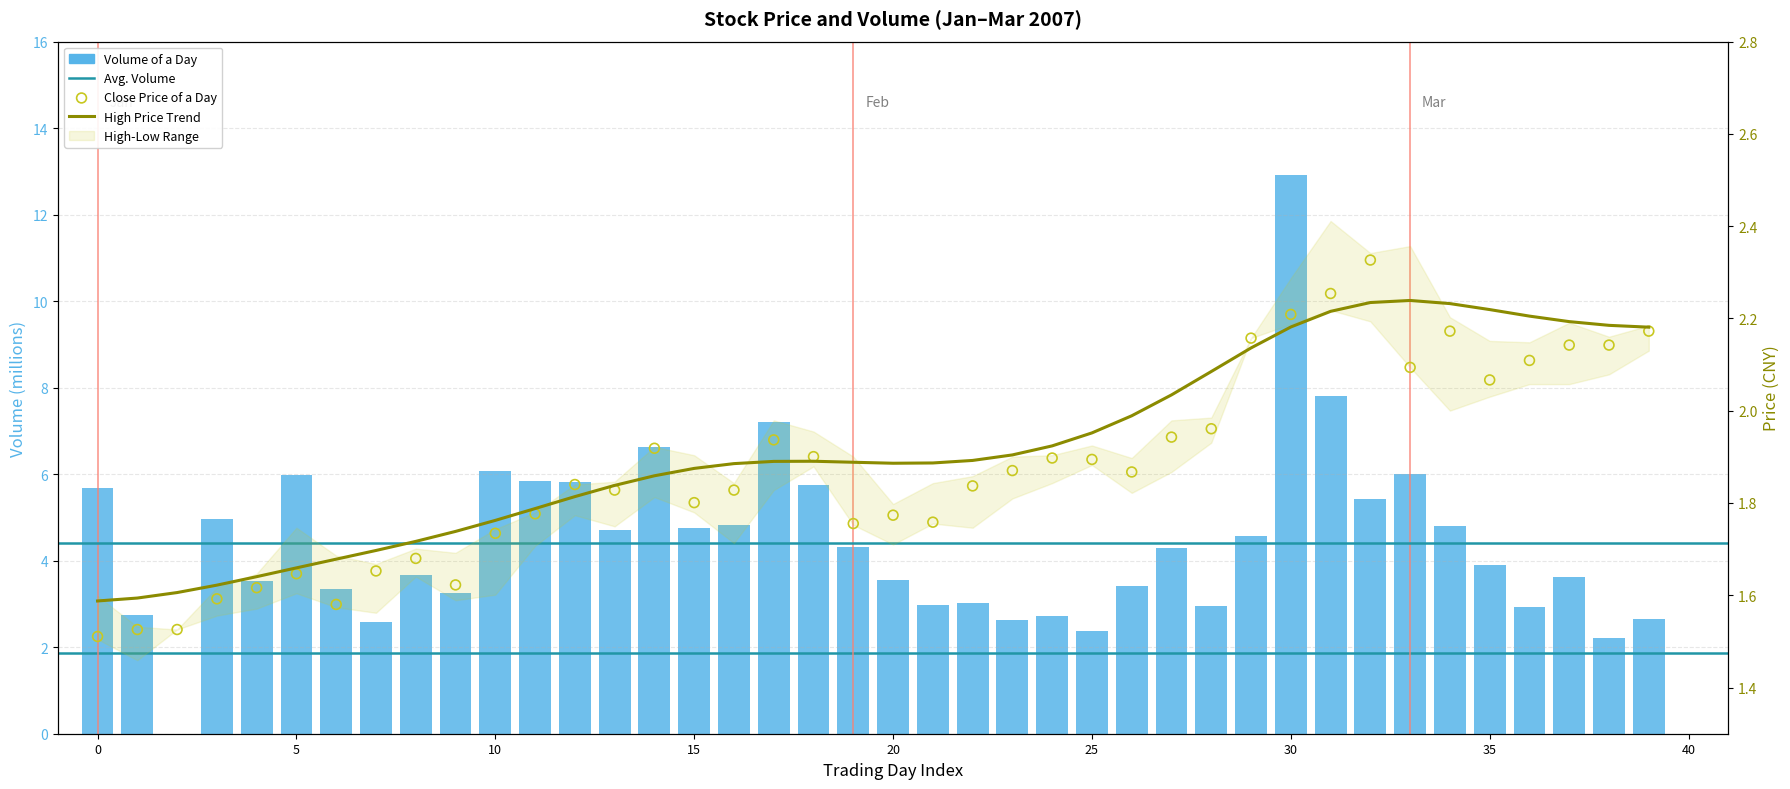

At how many categories does at least one series exceed 5?

12